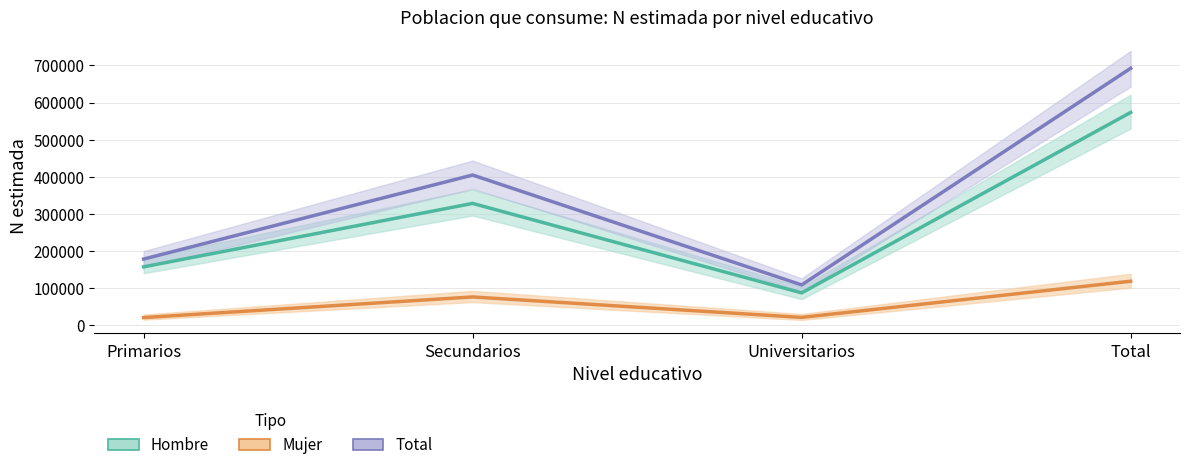

How many lines are shown in the chart?

3